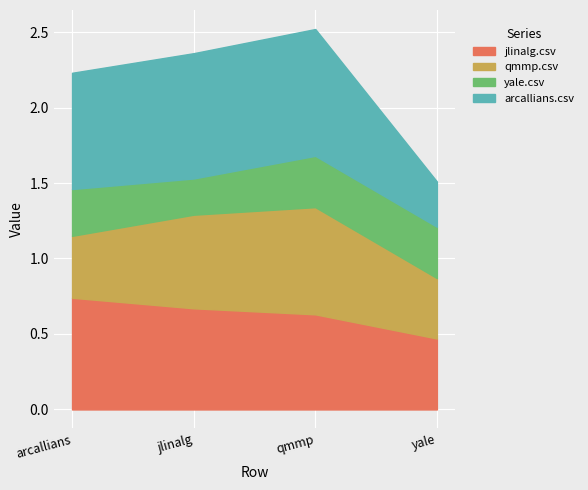

What is the minimum value for qmmp.csv?

0.4